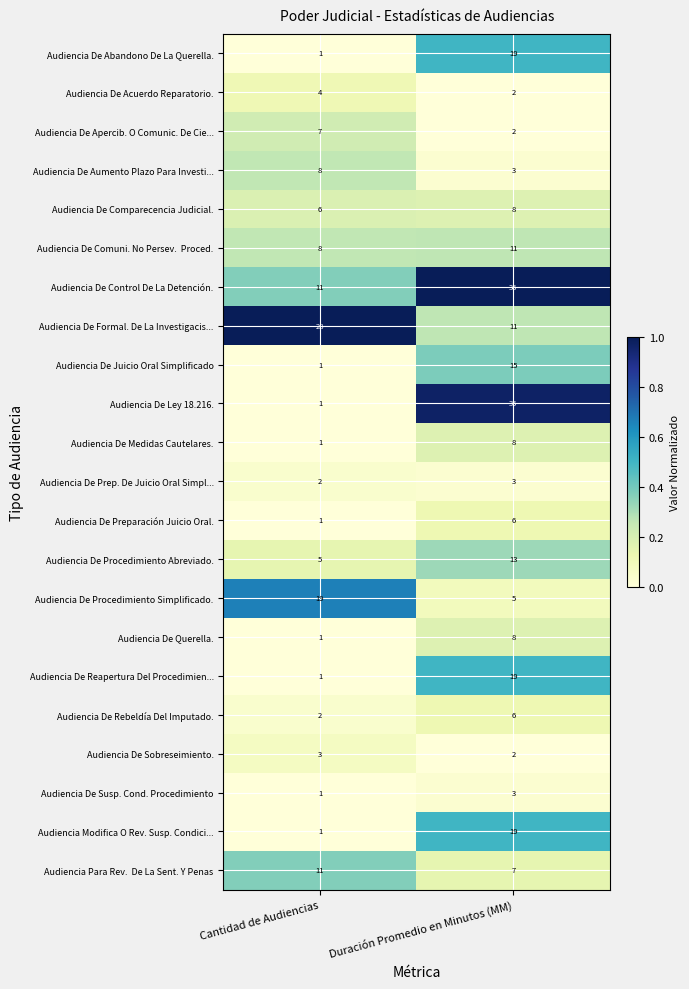

What is the total value across all series at Cantidad de Audiencias?

123